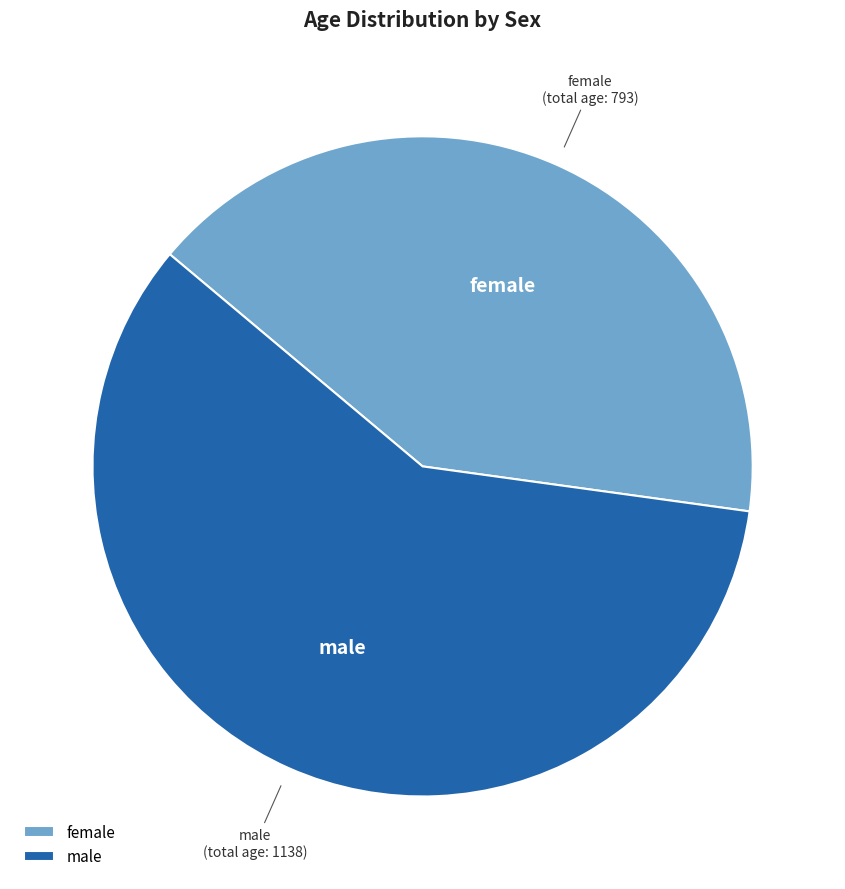

What is the smallest slice in the pie chart?

female